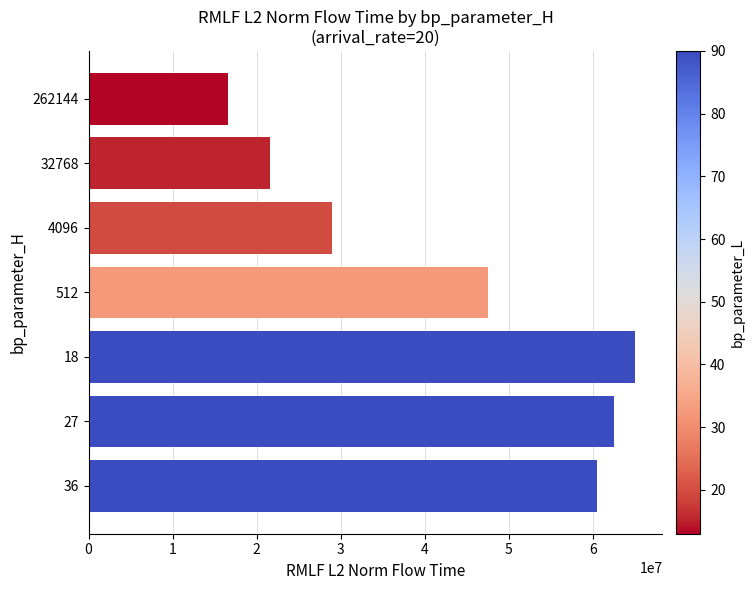

What is the difference between the maximum and minimum values?

48478191.2